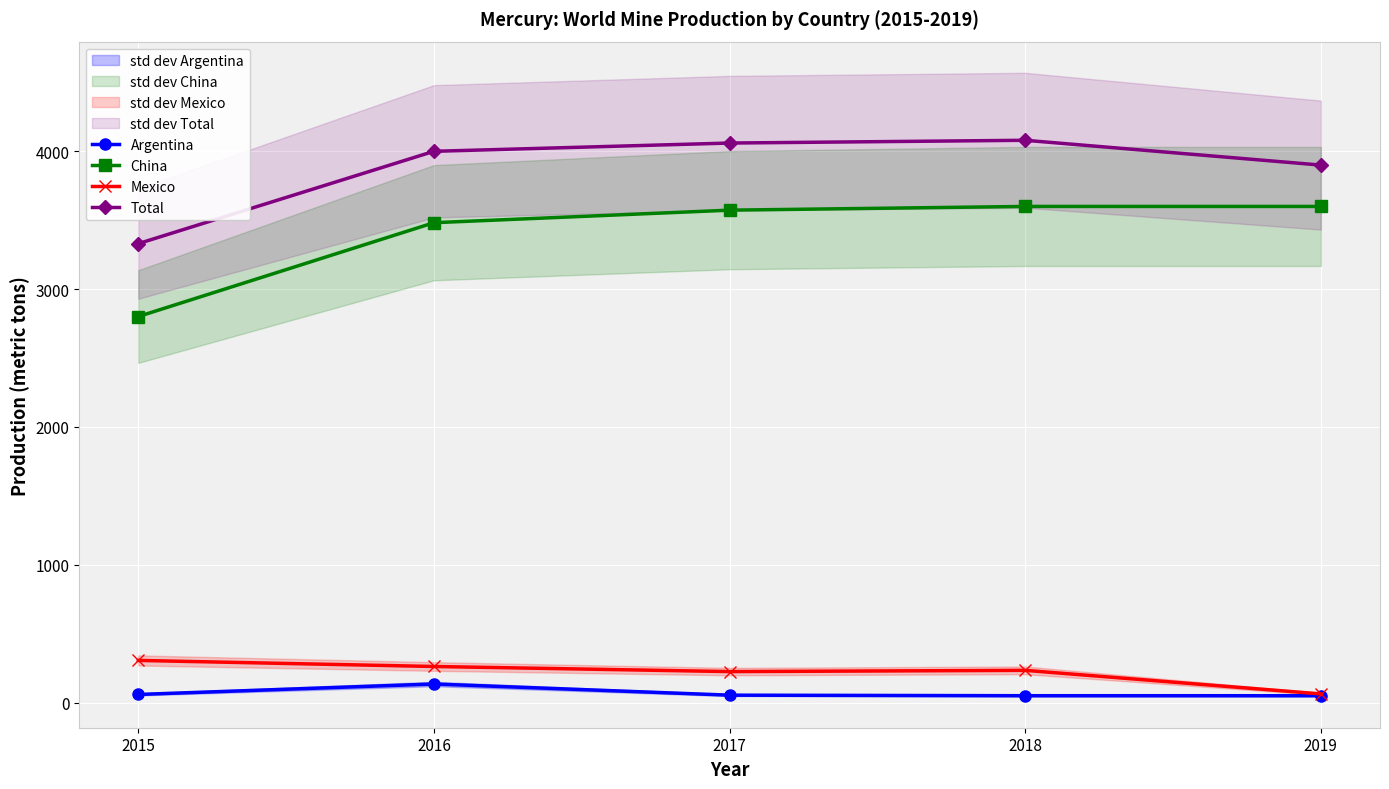

What is the average value of the Mexico series?

218